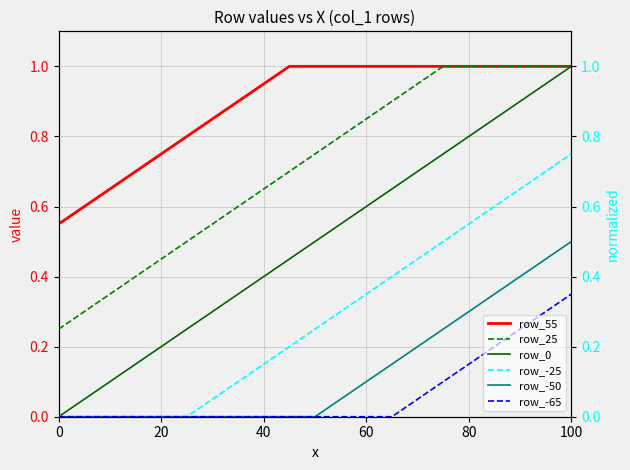

Which series has the largest total across all categories?

row_55